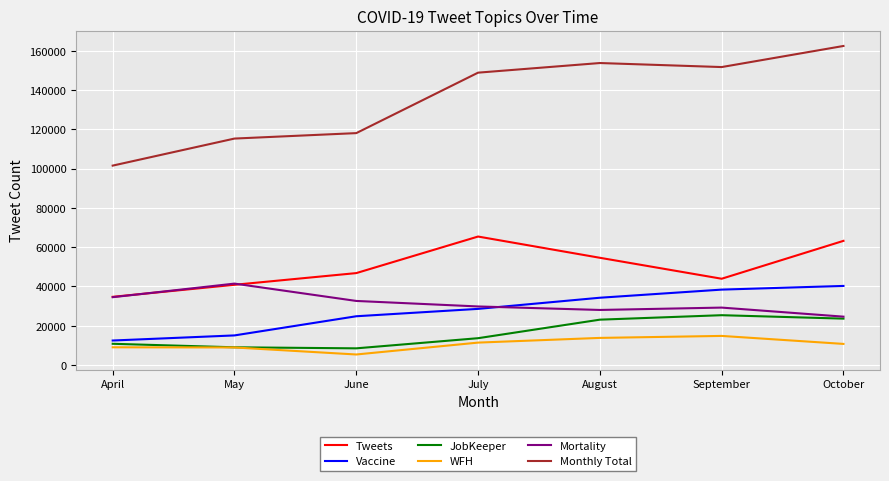

What are all the series names shown in the legend?

Tweets, Vaccine, JobKeeper, WFH, Mortality, Monthly Total